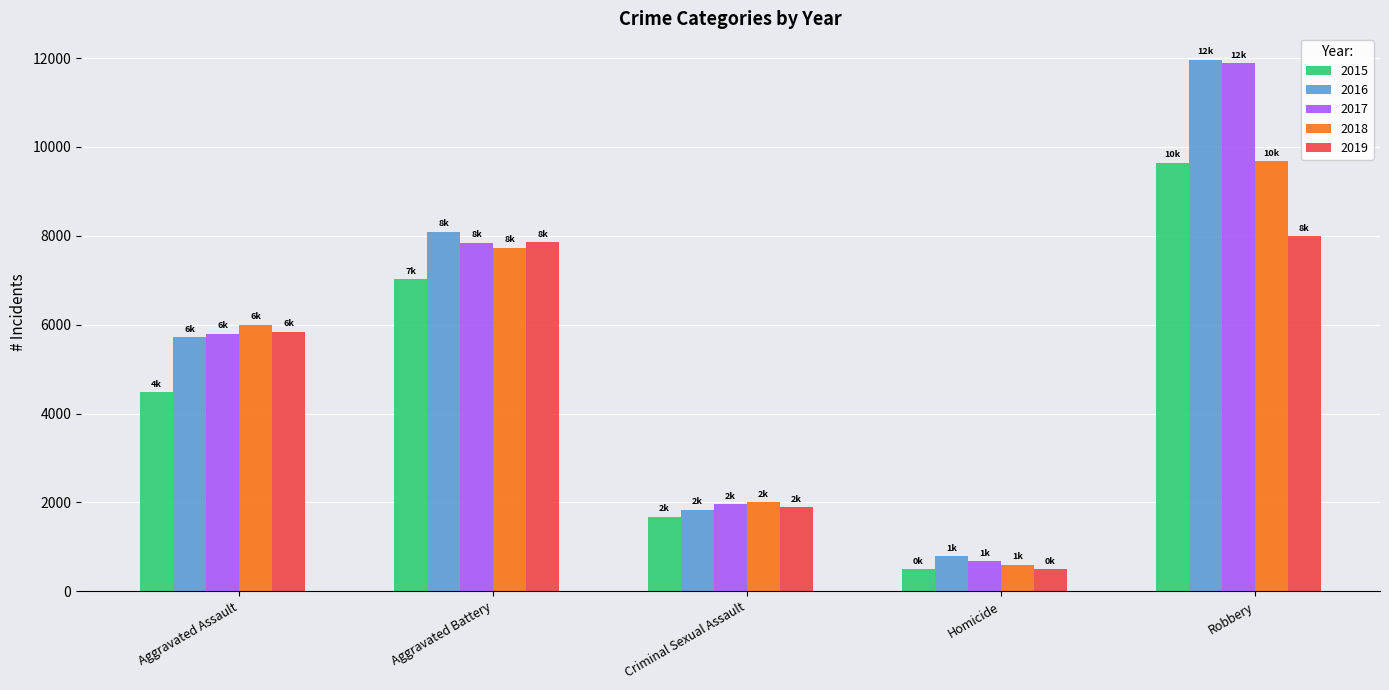

Does the chart contain any negative values?

No